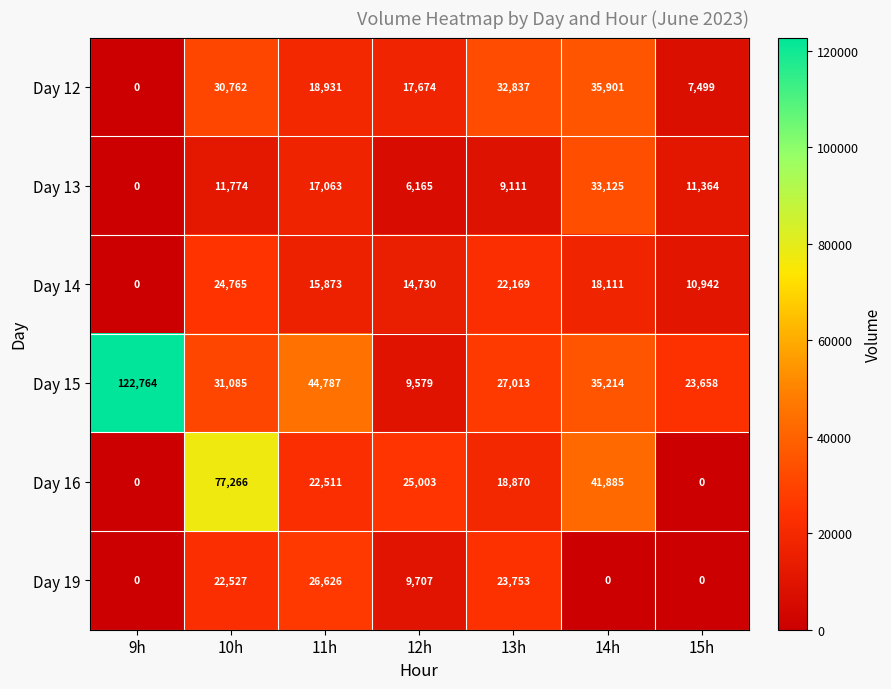

True or false: Day 16 has a value of 77266 at 10h.

True